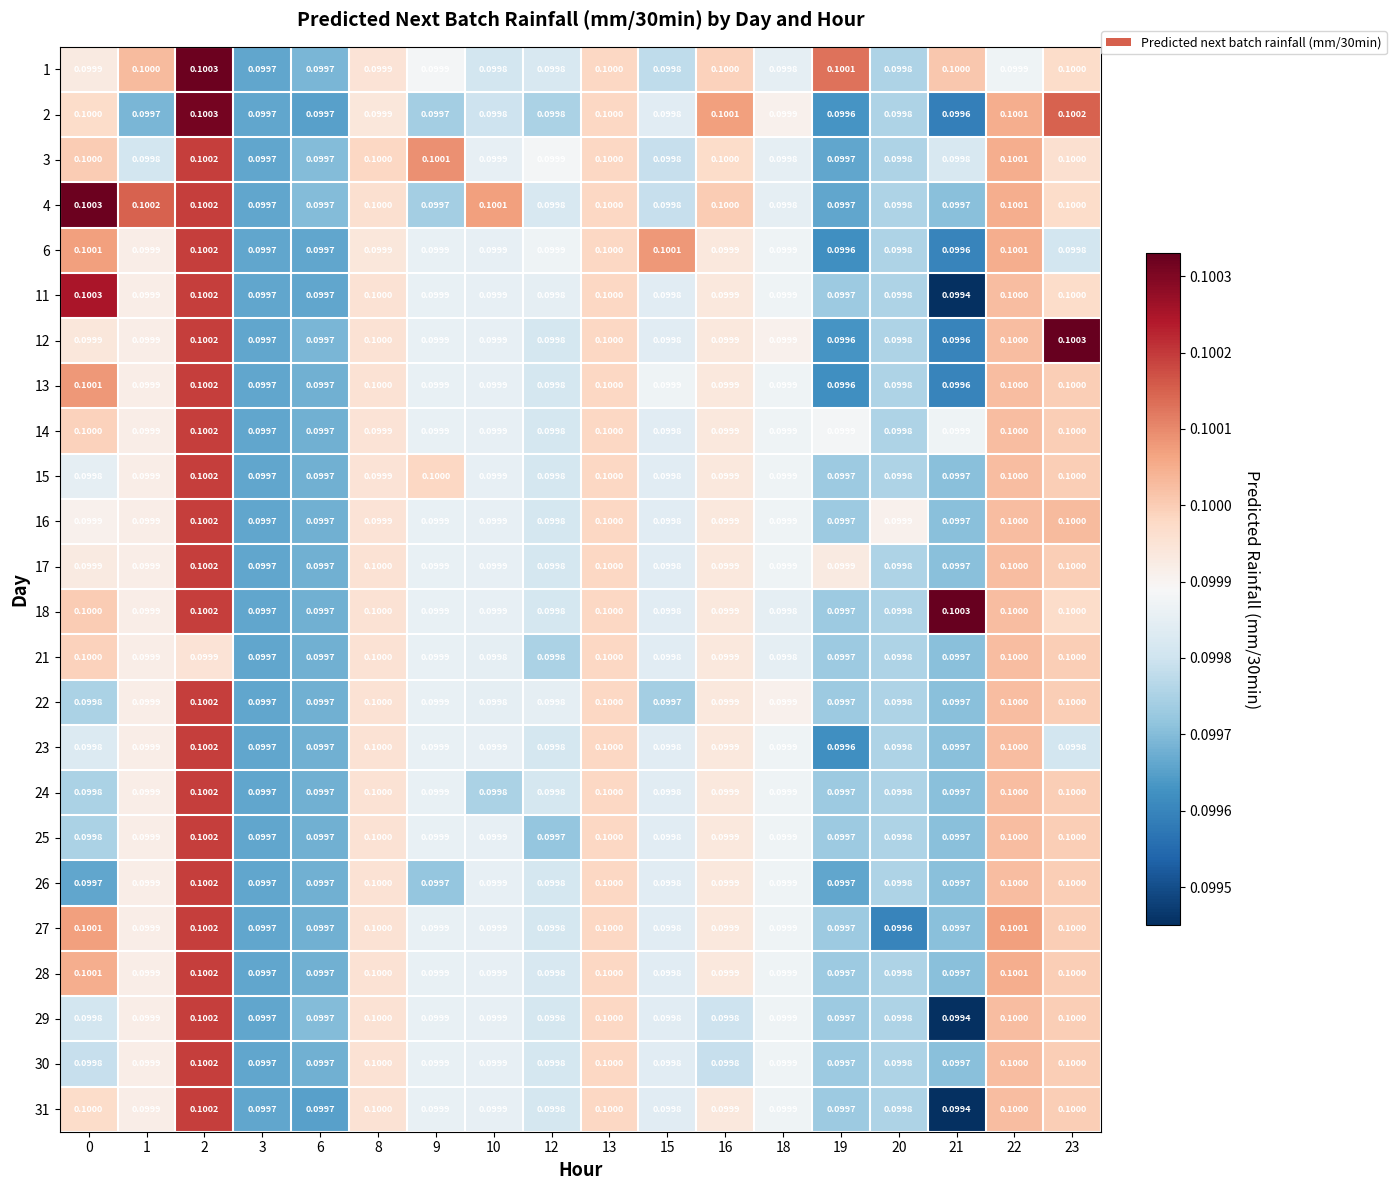

Is the value of 23 at 18 greater than the value of 28 at 15?

Yes